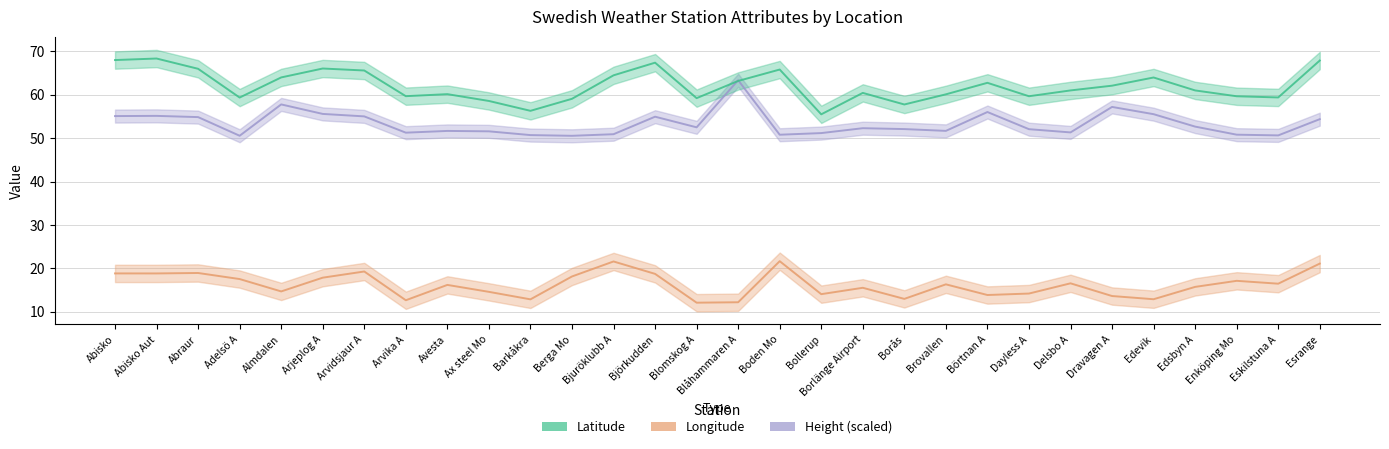

What is the difference between the second highest and minimum values in the Latitude series?

12.5